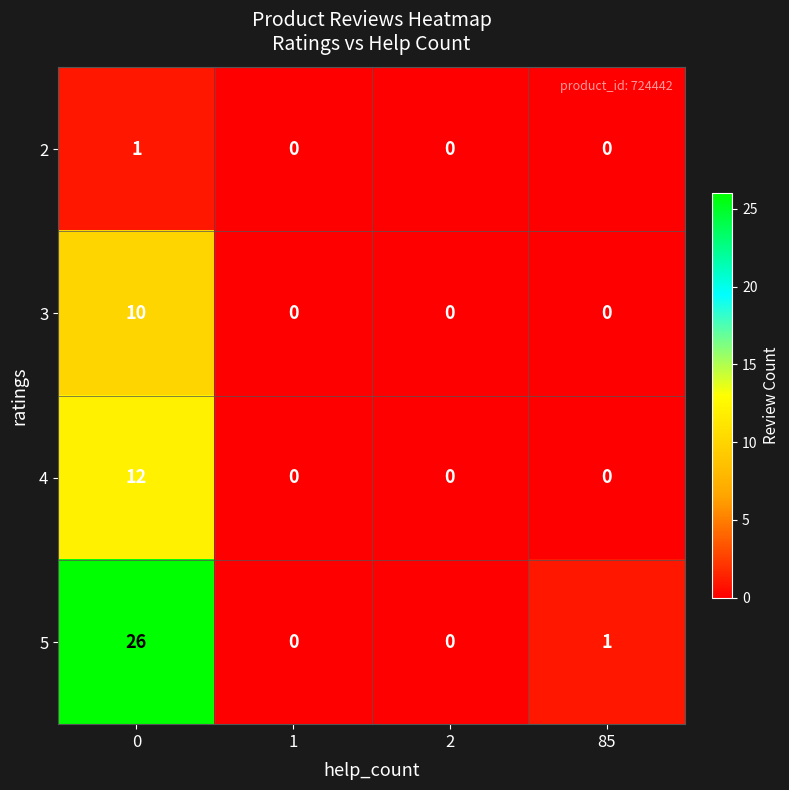

Which series has the largest total across all categories?

5